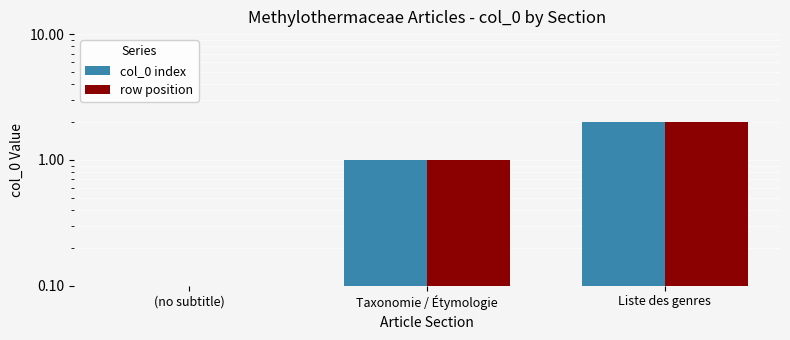

Between Taxonomie / Étymologie and Liste des genres, which series saw the biggest shift?

col_0 index